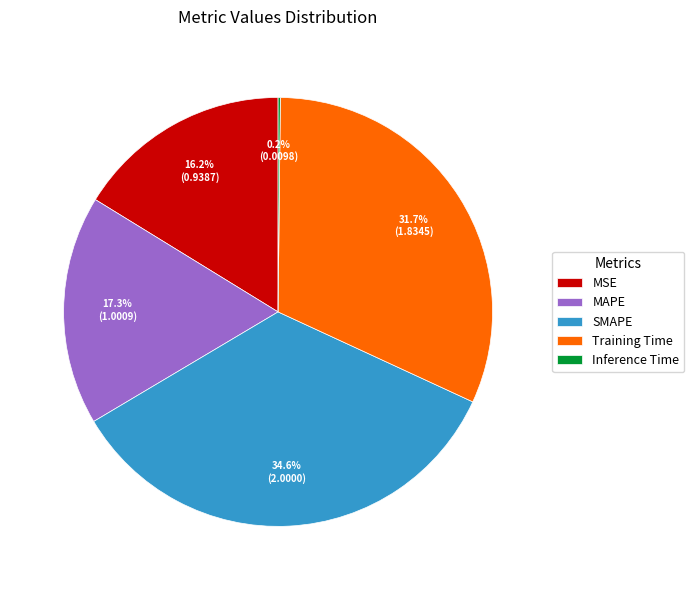

What percentage do SMAPE and Training Time together represent?

66.3%